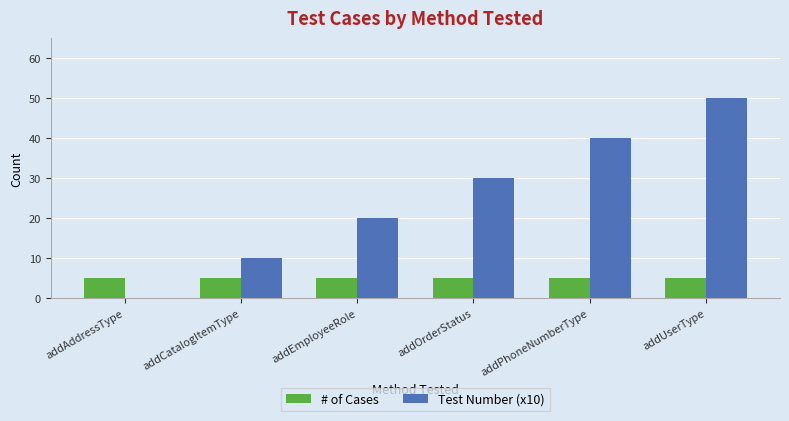

Which series has the largest range (max minus min)?

Test Number (x10)